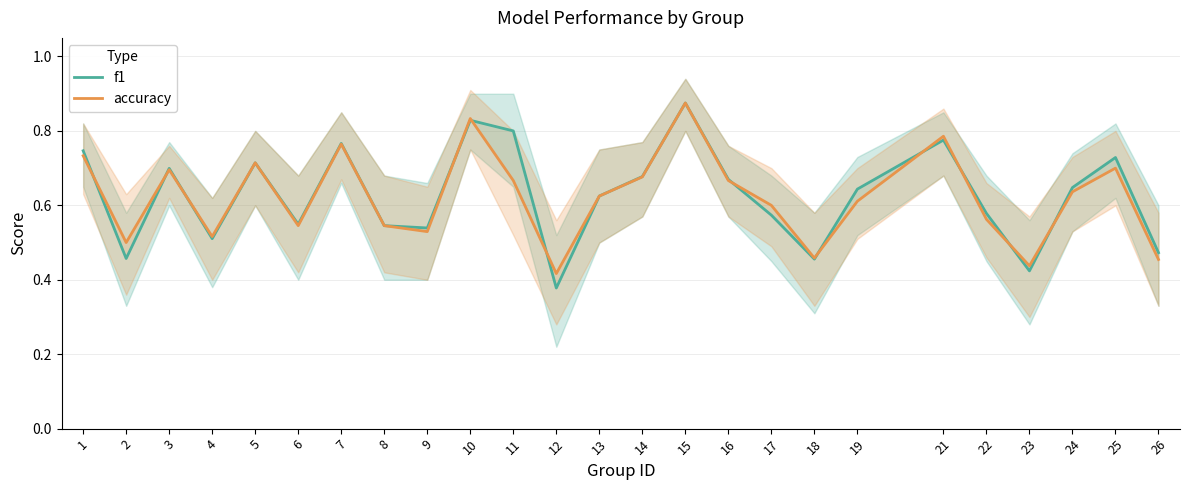

What is the highest value of the accuracy series?

0.9